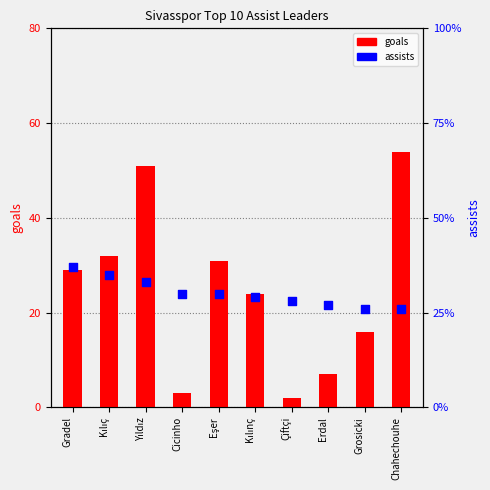

Which series reaches the maximum Y coordinate?

goals